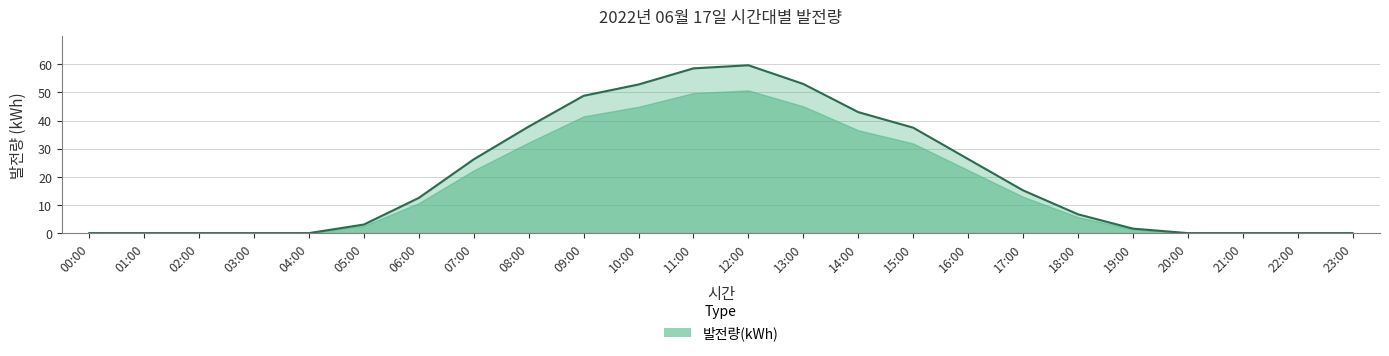

Rank the categories by value from highest to lowest.

12:00, 11:00, 13:00, 10:00, 09:00, 14:00, 08:00, 15:00, 16:00, 07:00, 17:00, 06:00, 18:00, 05:00, 19:00, 00:00, 01:00, 02:00, 03:00, 04:00, 20:00, 21:00, 22:00, 23:00